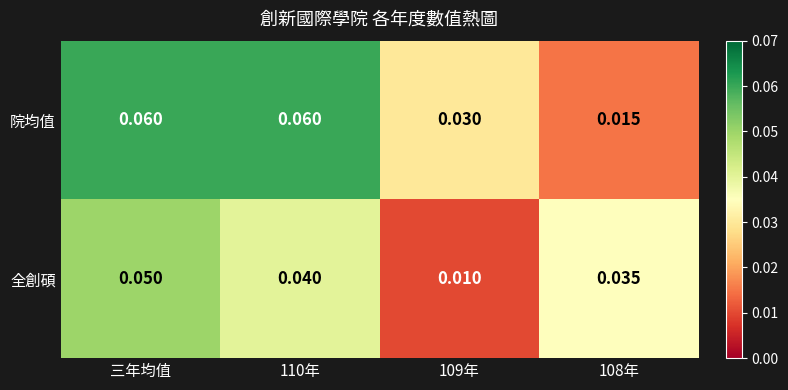

List the series in order of their overall mean, lowest first.

全創碩, 院均值